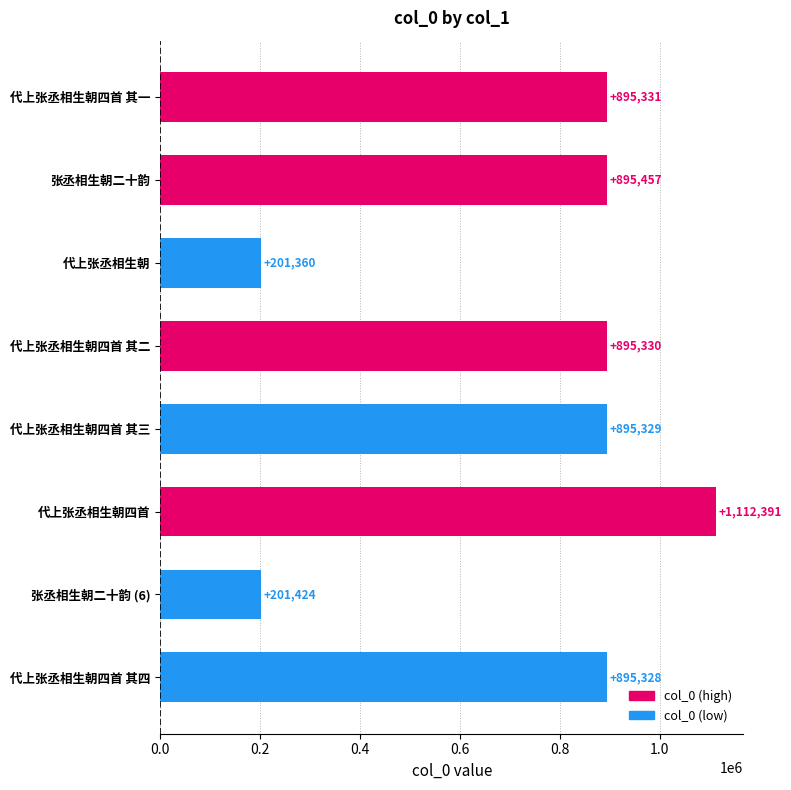

What is the approximate value at 代上张丞相生朝四首 其四, to the nearest 100?

895300